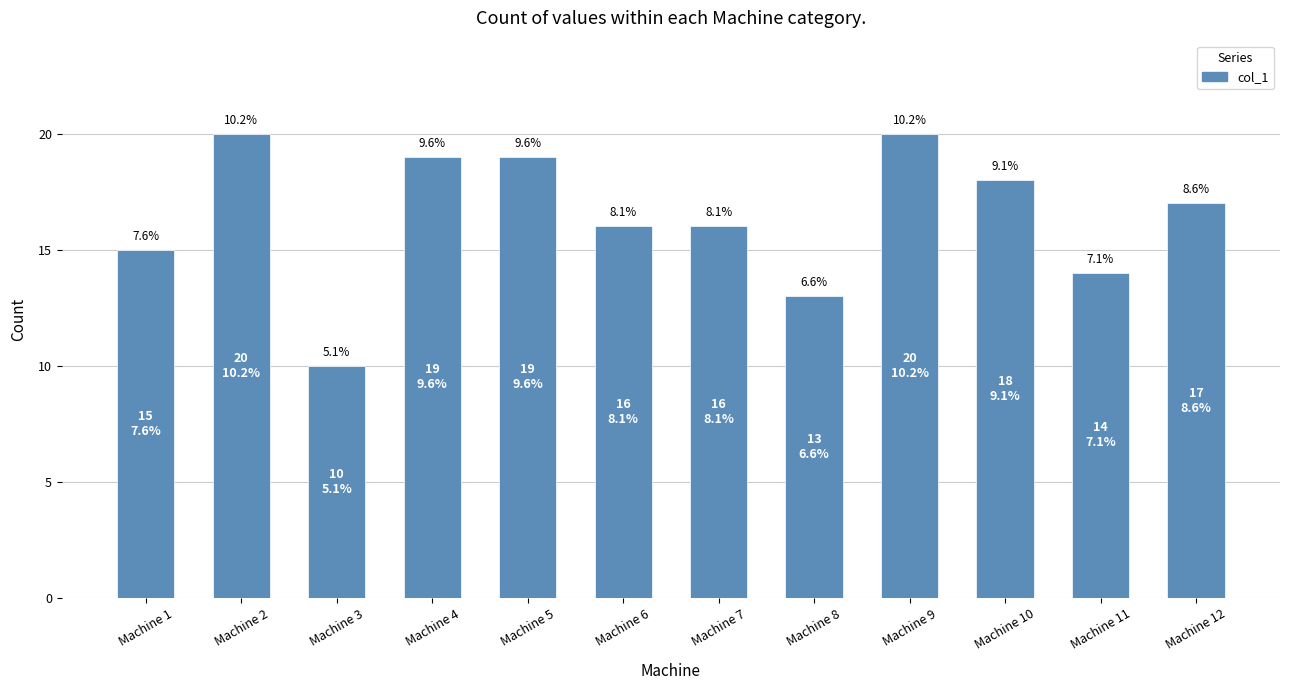

What is the smallest value displayed?

10